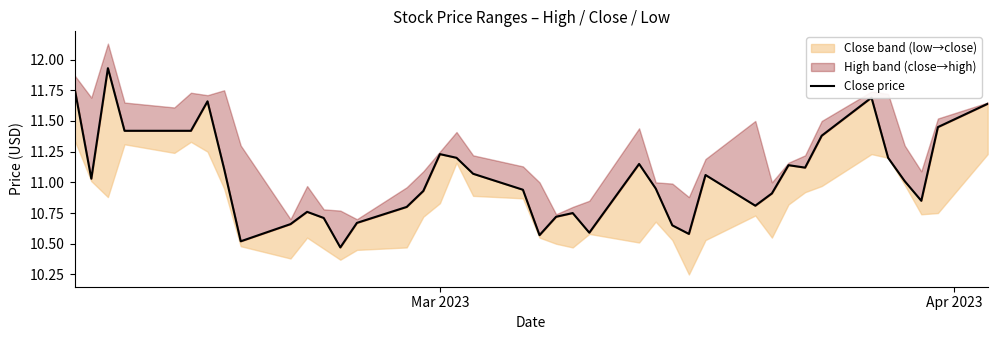

Count the number of categories in the chart.

40